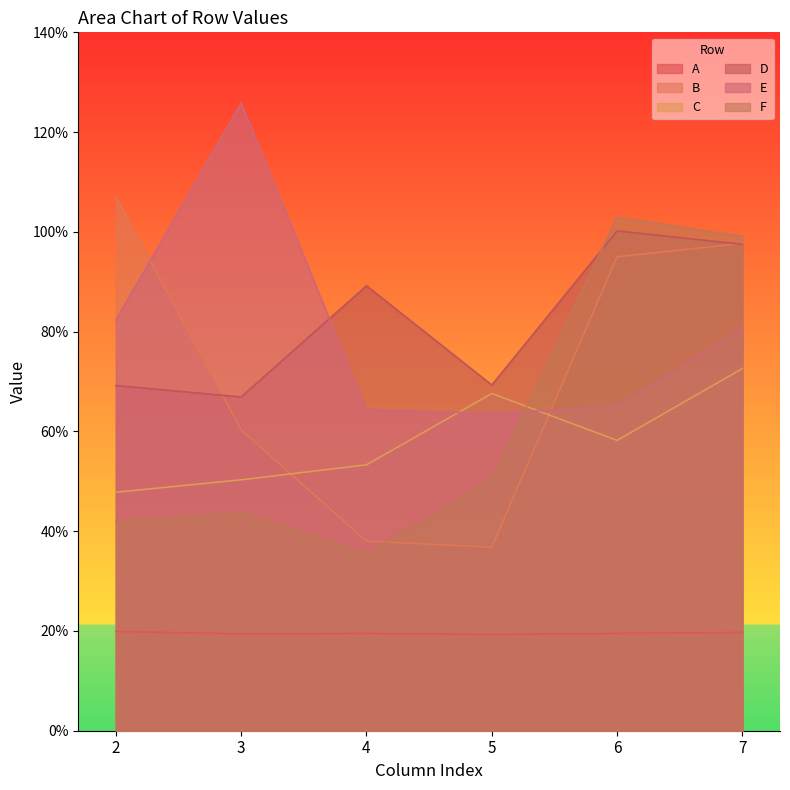

Where is the first local minimum for E?

5